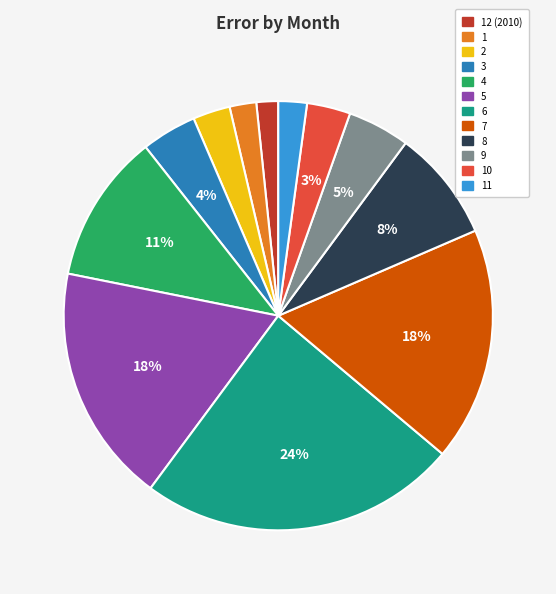

Does any single category account for the majority?

No